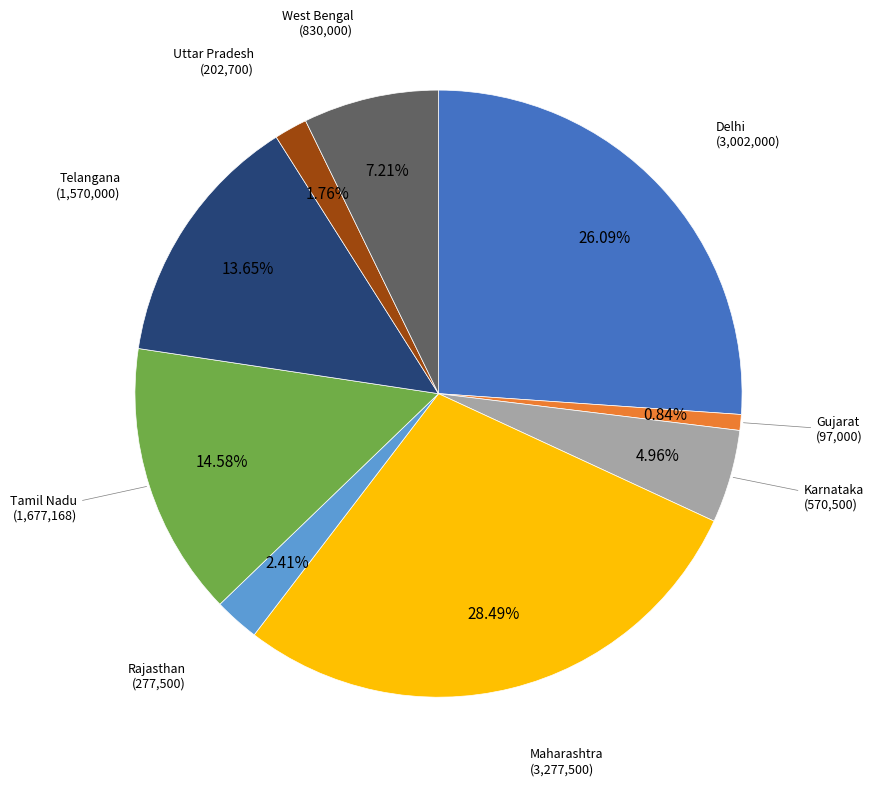

To the nearest percent, what percentage of the pie is Tamil Nadu?

15%